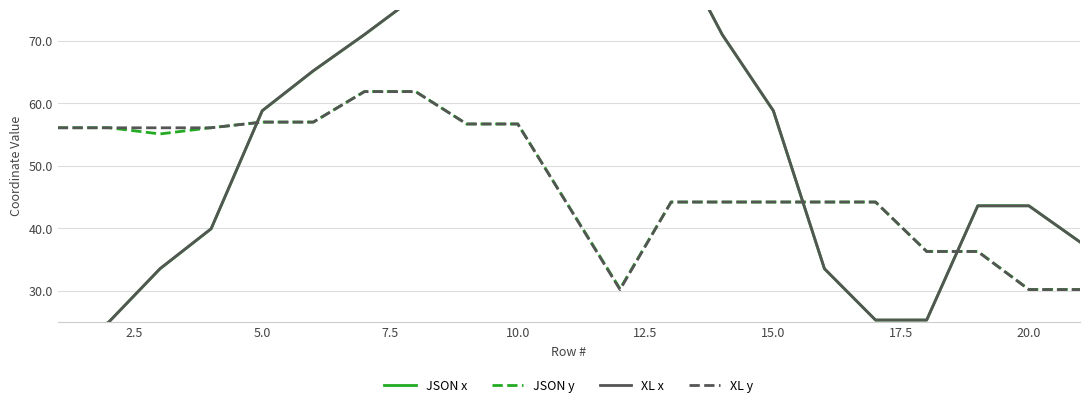

What is the minimum value for JSON y?

30.2